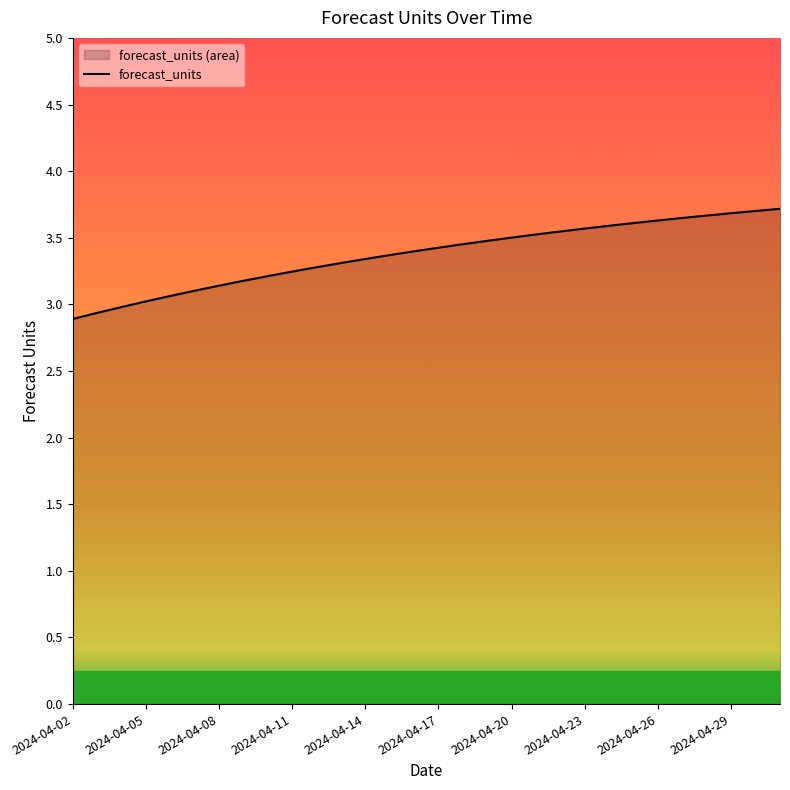

What value does the data have at 2024-04-14?

3.3